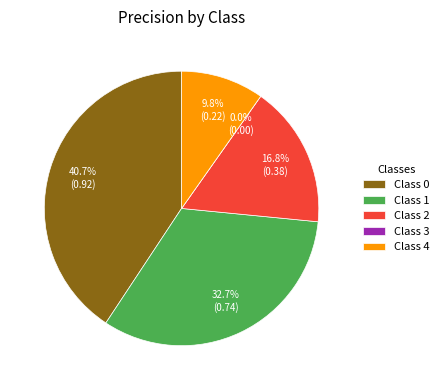

Is there a majority slice in this chart?

No